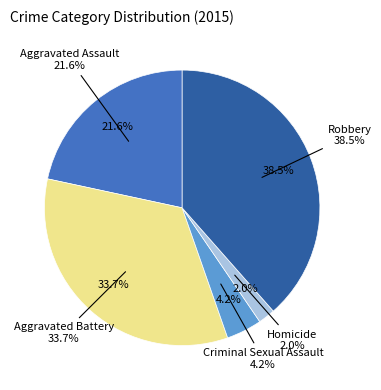

To the nearest percent, what portion does Robbery represent?

38%